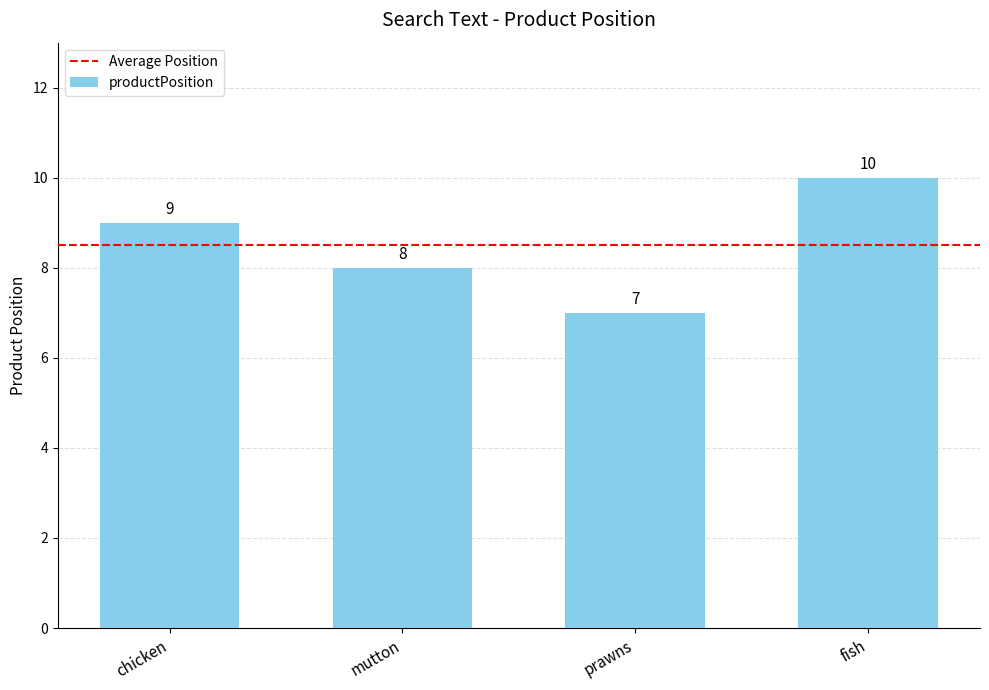

What is the sum of the values at fish and prawns?

17